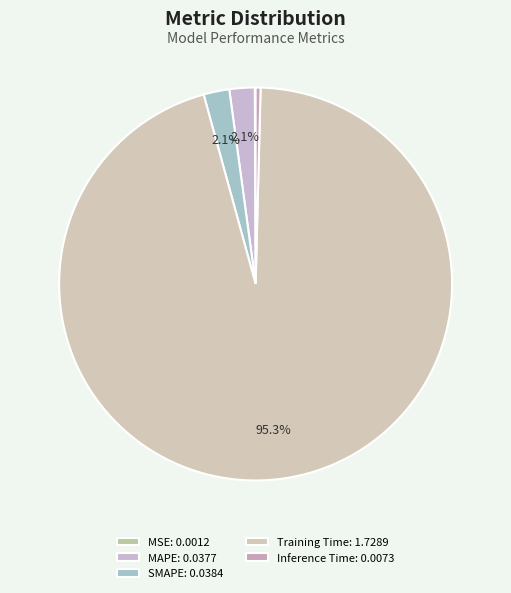

Rank the categories by value from lowest to highest.

MSE, Inference Time, MAPE, SMAPE, Training Time